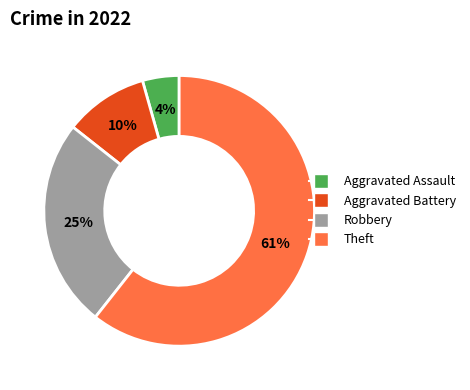

To the nearest percent, what is the average slice percentage?

25%